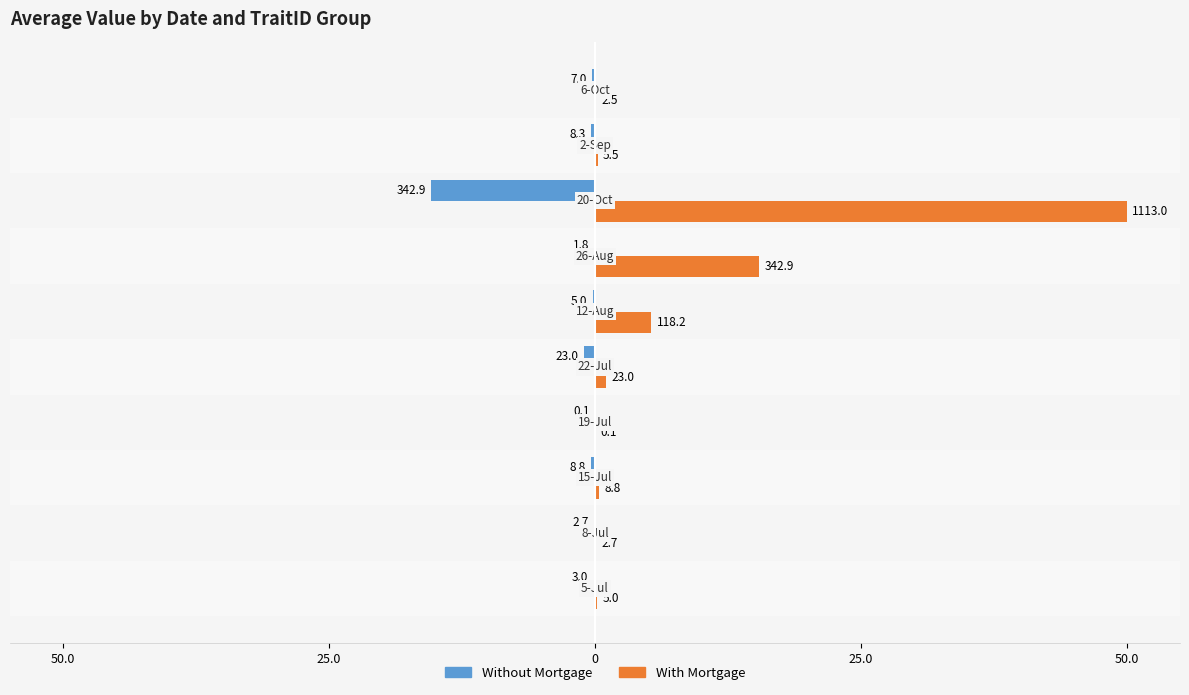

What are all the series names shown in the legend?

Without Mortgage, With Mortgage